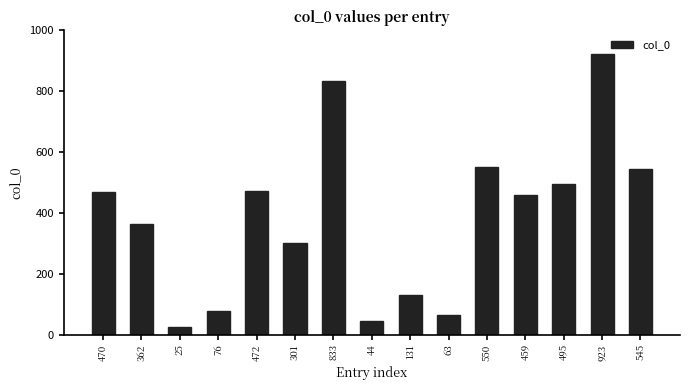

How many bars are there in total?

15